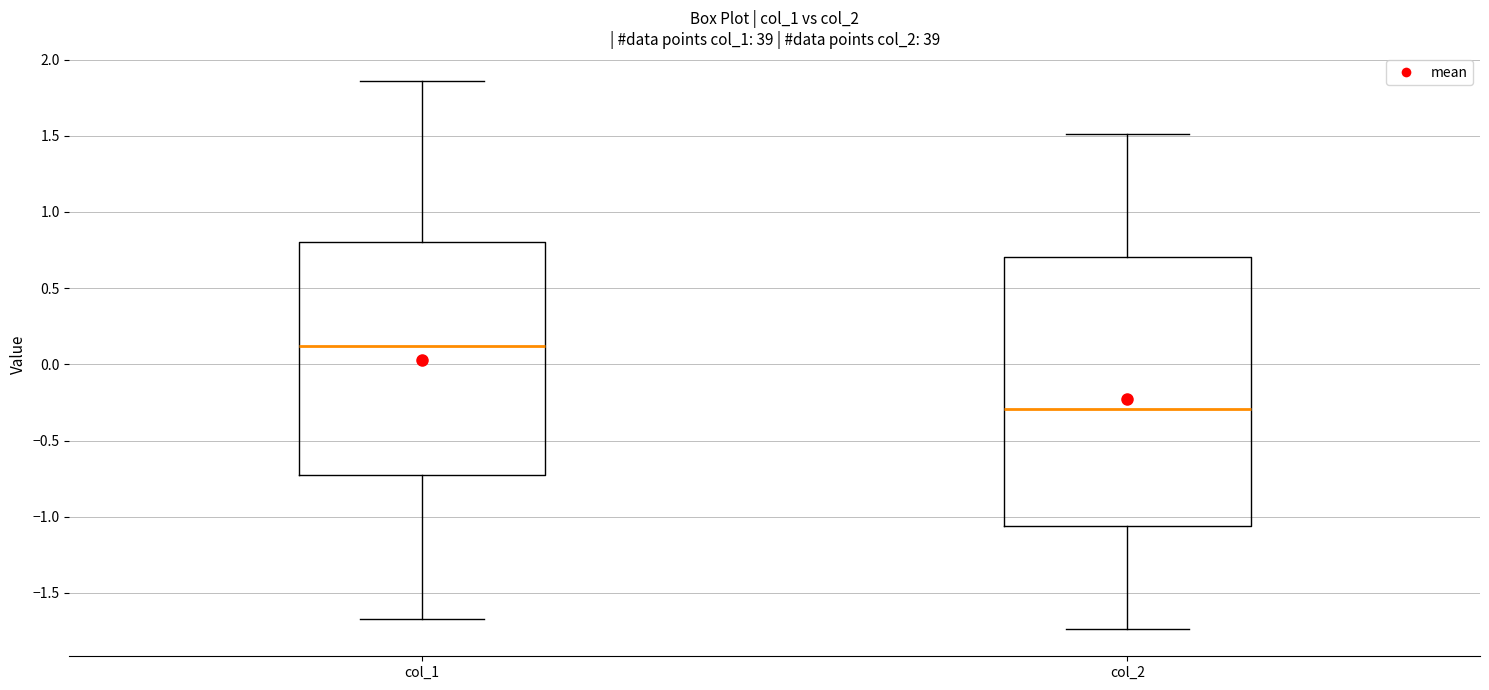

Reading left to right, read every box against the y-axis: the position of its median line, the range the box covers, and the ends of its whiskers. The values are not printed on the chart, so give them approximately, as read against the axis.

col_1: median 0.10, box -0.70 to 0.80, whiskers -1.65 to 1.85
col_2: median -0.30, box -1.05 to 0.70, whiskers -1.75 to 1.50